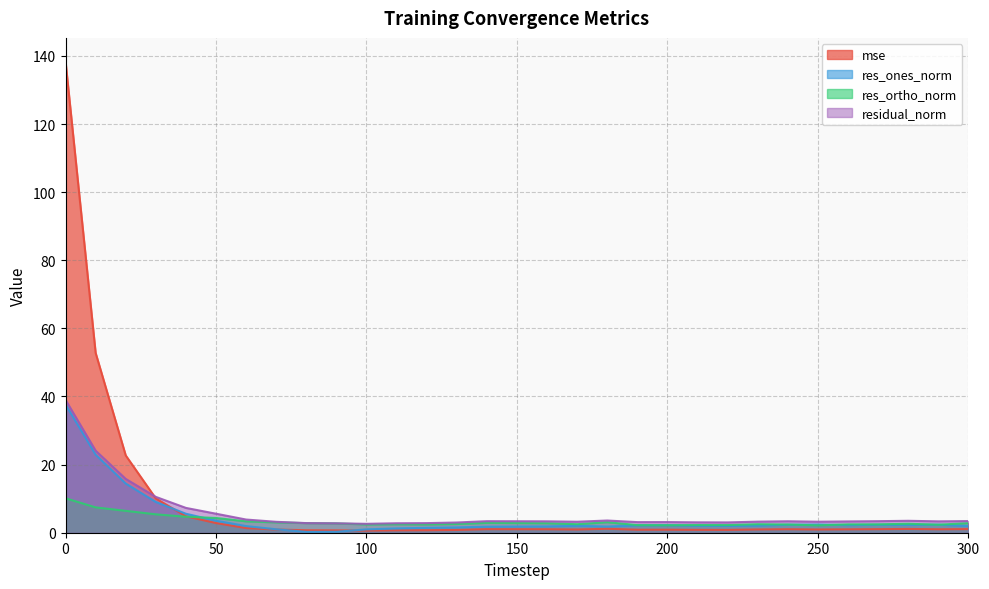

What is the lowest value of the res_ortho_norm series?

2.2